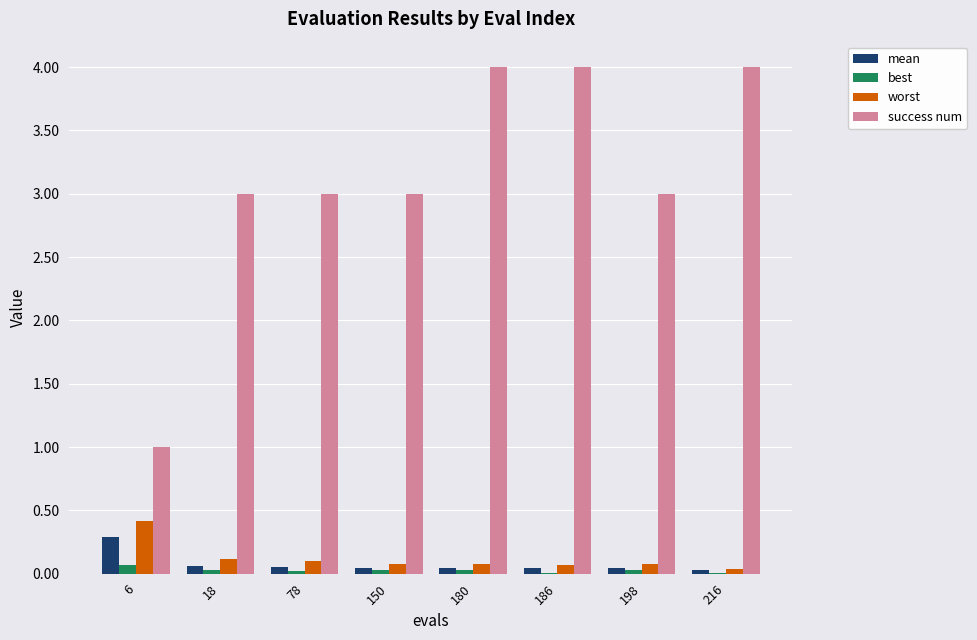

Which series has the largest total across all categories?

success num